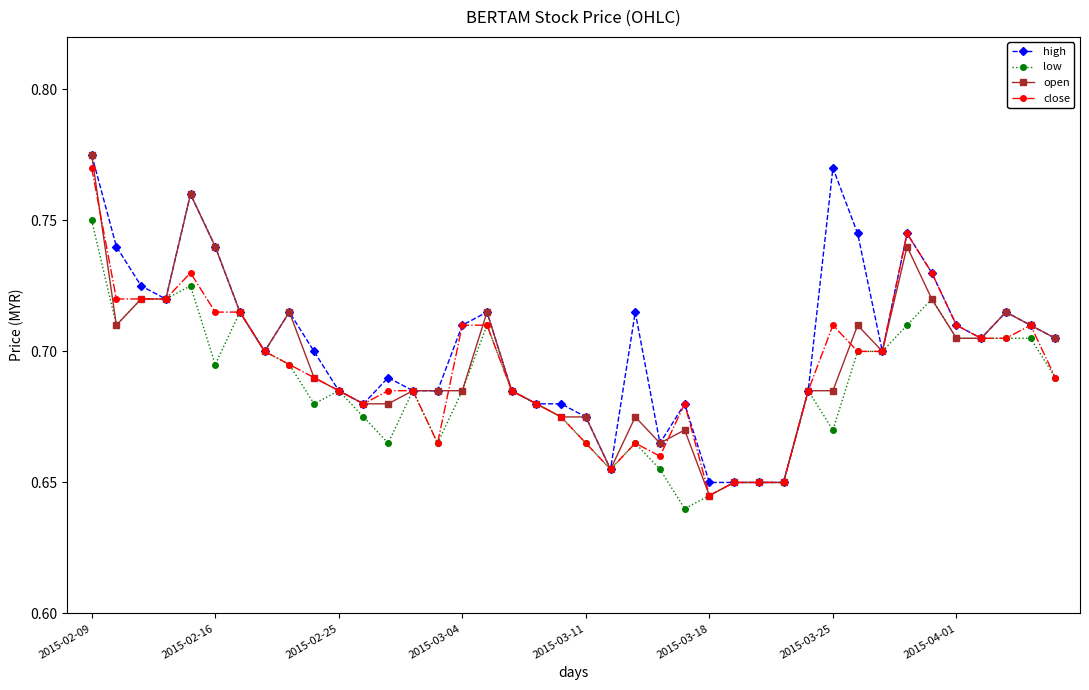

At how many categories does at least one series exceed 0?

40